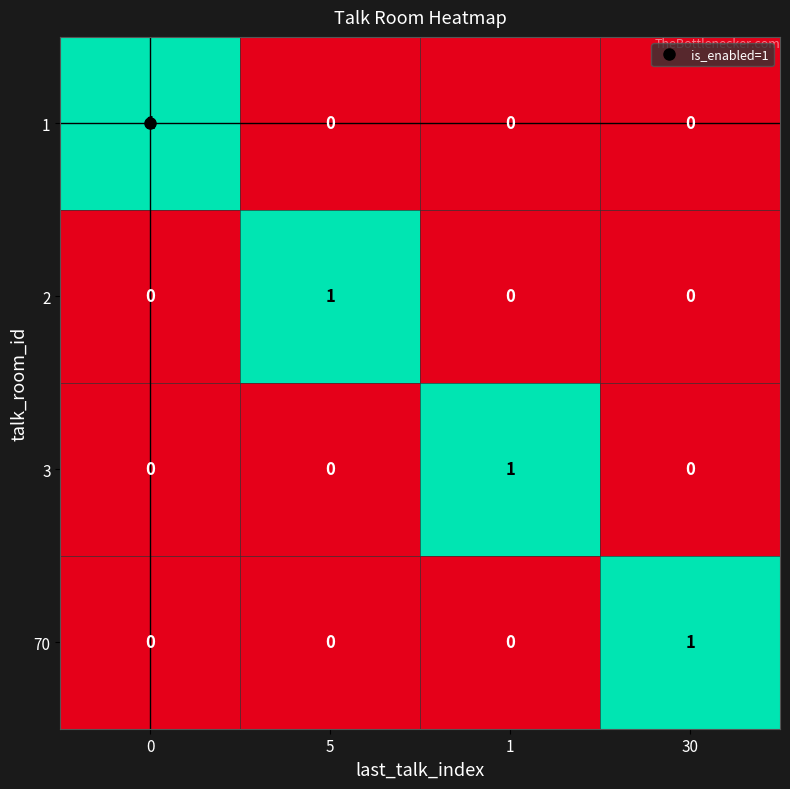

Count the 1 values in the range 0 to 1.

4